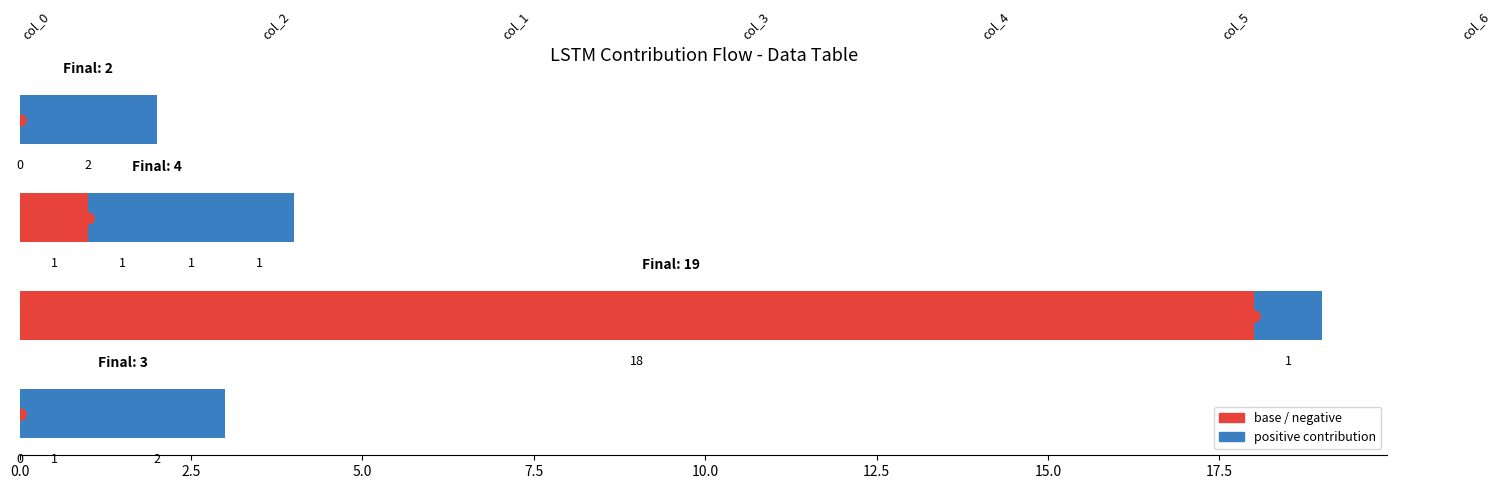

Rank the series by their maximum value, from highest to lowest.

col_2, col_4, col_1, col_3, col_5, col_6